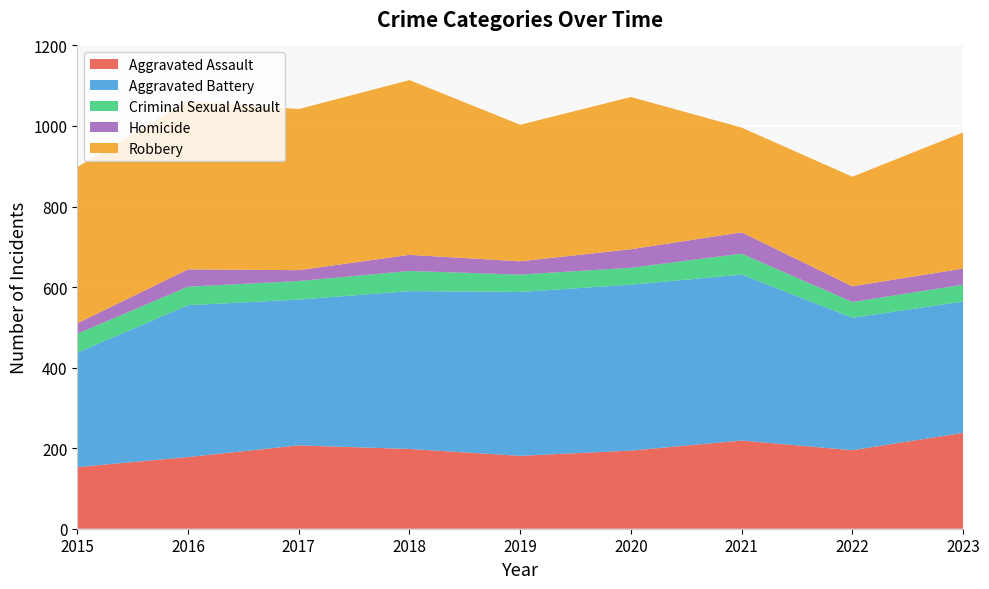

Reading left to right, what are all the values shown in this chart?

Aggravated Assault: 2015=153	2016=178	2017=207	2018=198	2019=181	2020=194	2021=219	2022=195	2023=238
Aggravated Battery: 2015=284	2016=377	2017=362	2018=392	2019=407	2020=412	2021=412	2022=329	2023=326
Criminal Sexual Assault: 2015=47	2016=46	2017=46	2018=50	2019=43	2020=42	2021=52	2022=39	2023=42
Homicide: 2015=26	2016=43	2017=27	2018=40	2019=33	2020=46	2021=53	2022=39	2023=40
Robbery: 2015=388	2016=418	2017=400	2018=434	2019=339	2020=378	2021=260	2022=272	2023=338